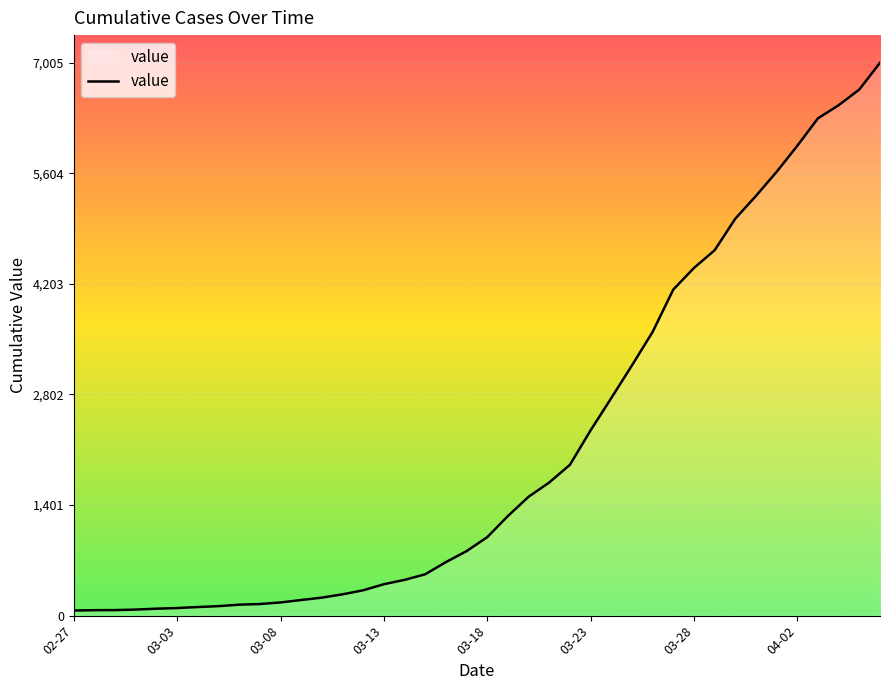

What is the difference between the maximum and minimum values?

6940